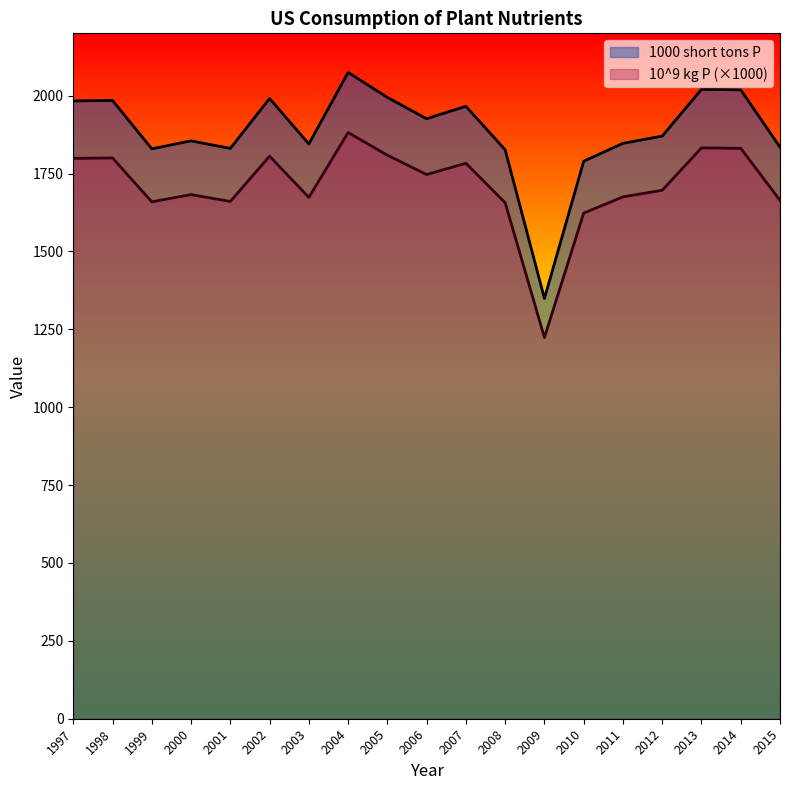

True or false: 10^9 kg P has a value of 1783.0 at 2007.

True